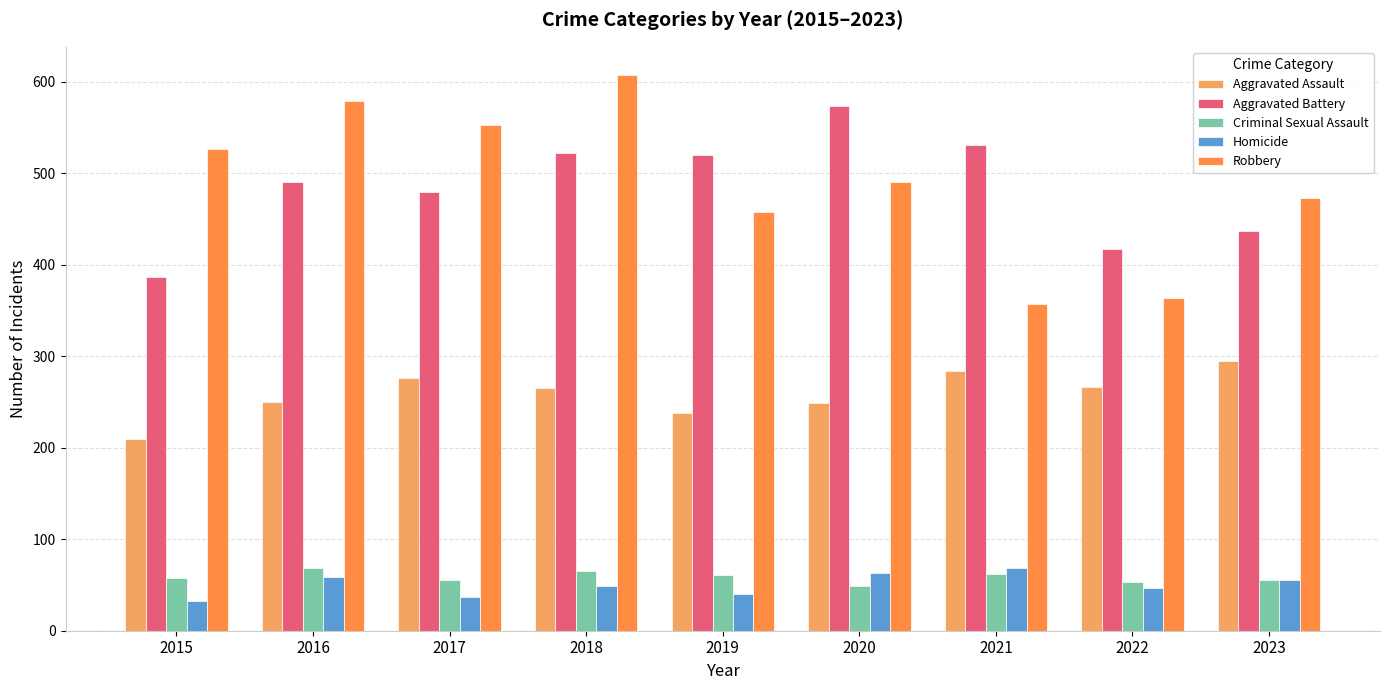

How many series are shown in this chart?

5